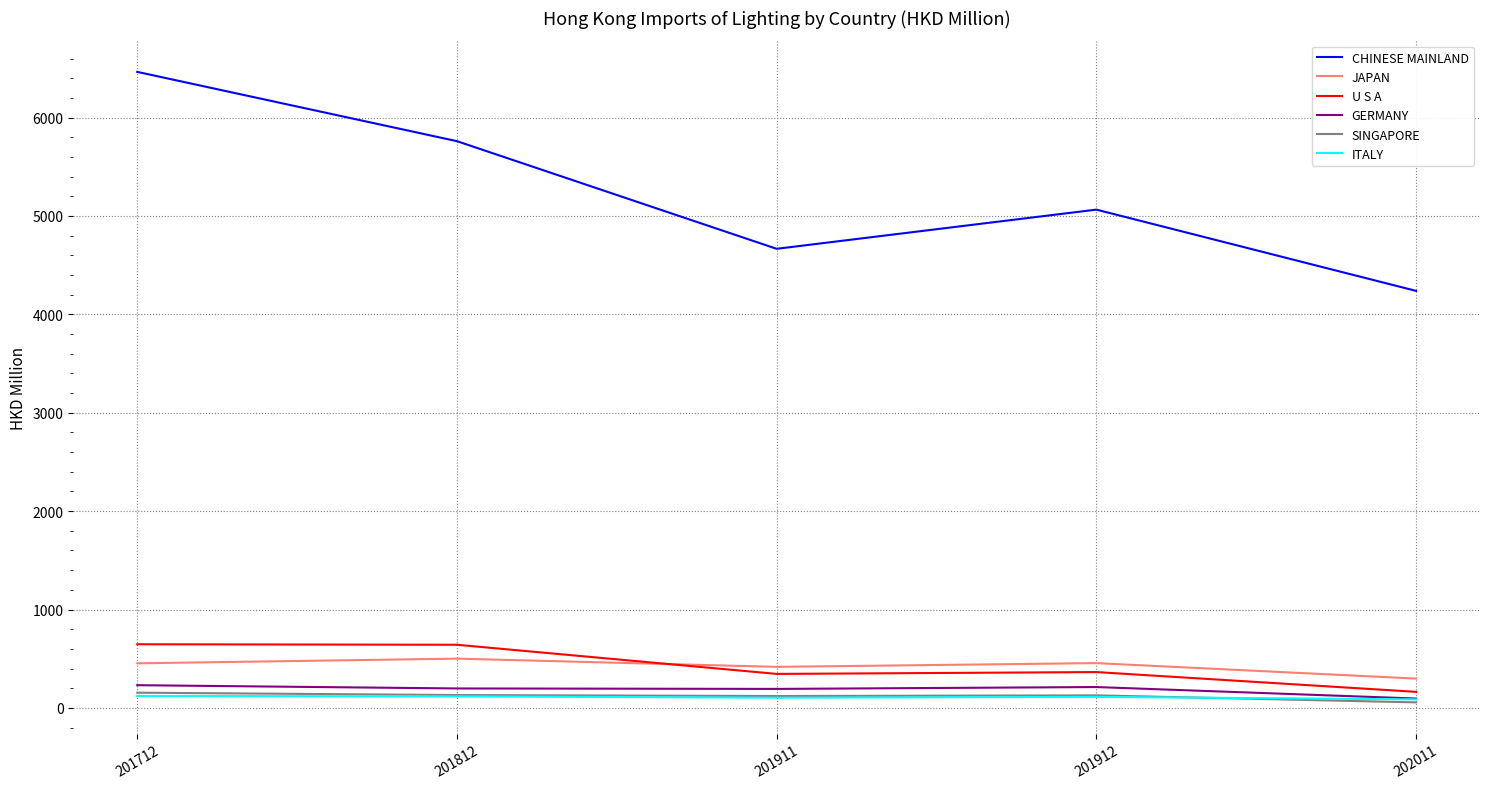

Which series has the largest range (max minus min)?

CHINESE MAINLAND